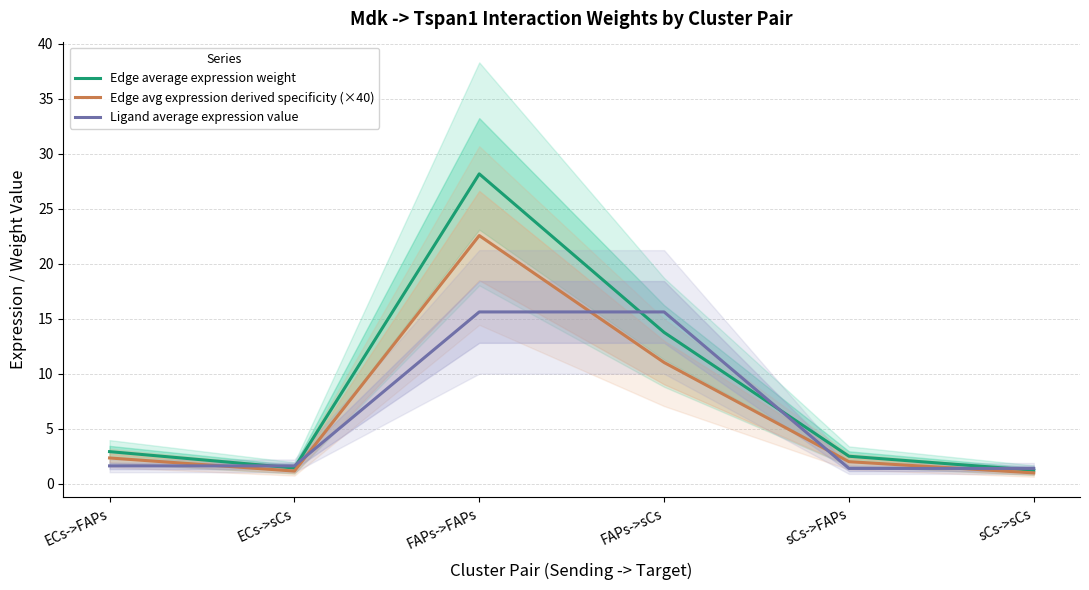

What position from the left is sCs->sCs?

6